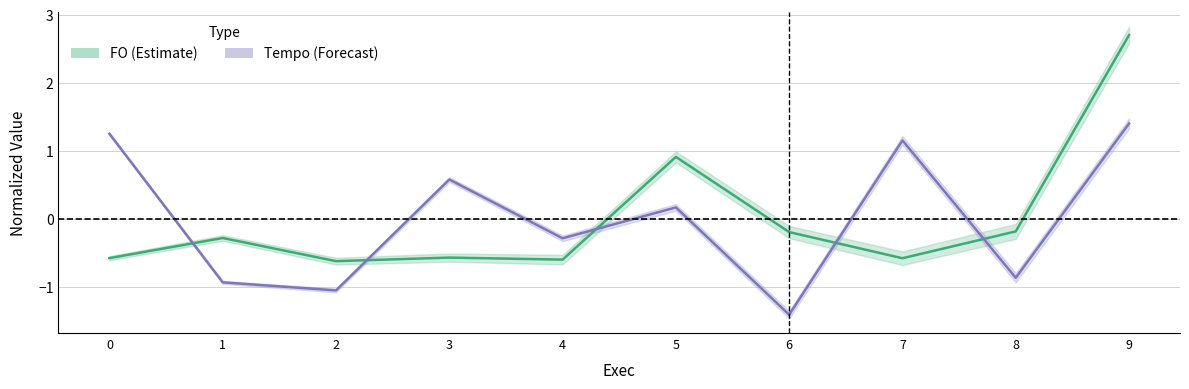

Reading right to left, extract all data points from this chart.

FO: 2.7	-0.2	-0.6	-0.2	0.9	-0.6	-0.6	-0.6	-0.3	-0.6
Tempo: 1.4	-0.9	1.2	-1.4	0.2	-0.3	0.6	-1.1	-0.9	1.2